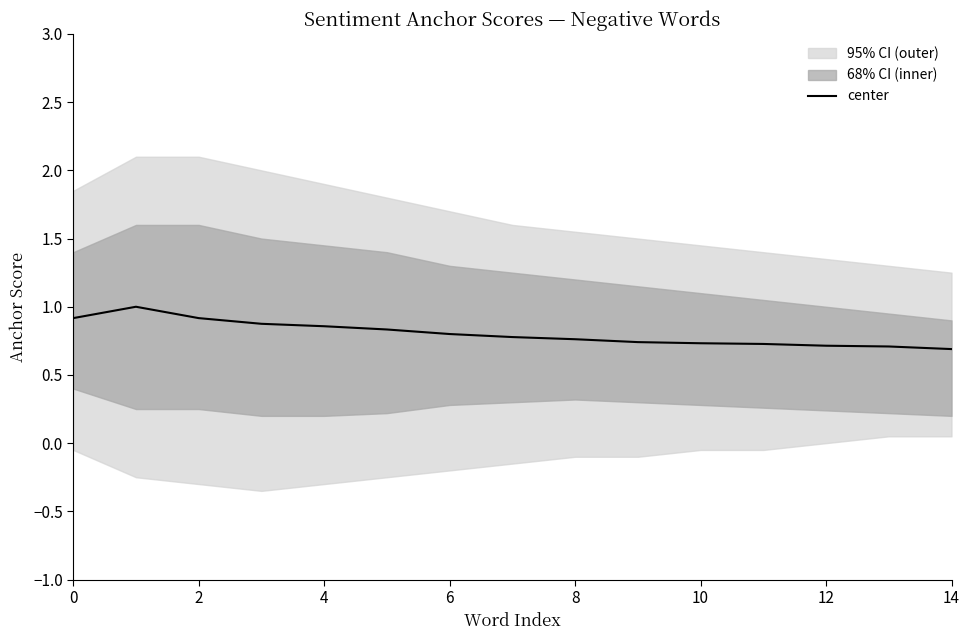

What is the maximum value for center?

1.0